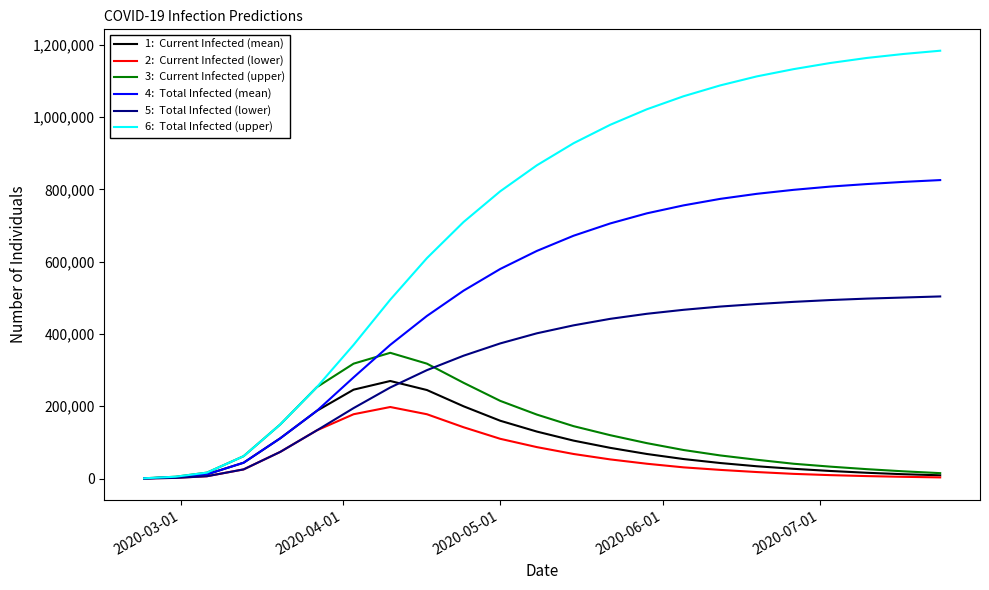

What is the greatest value displayed?

1184000